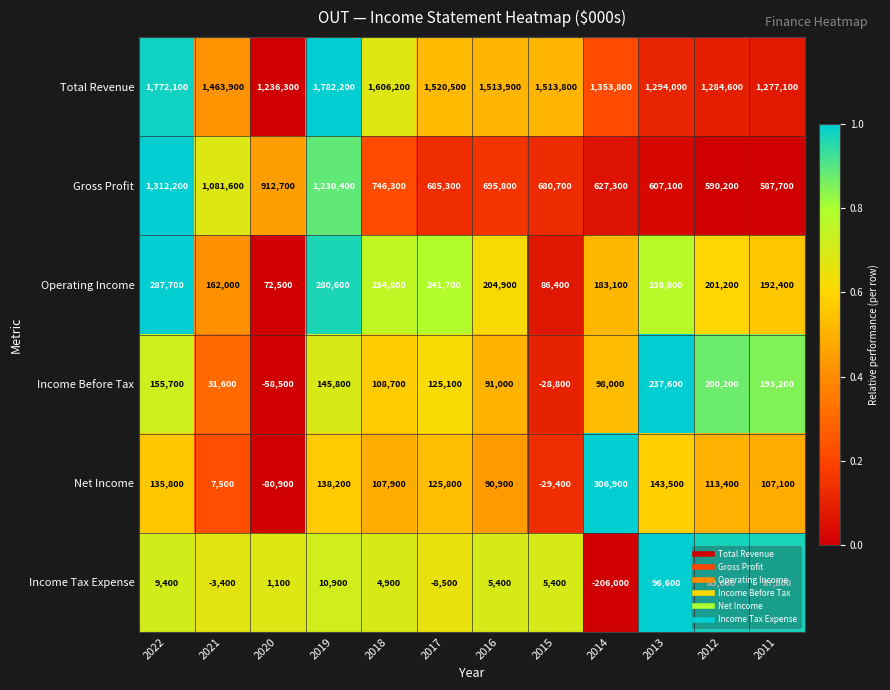

The value of Operating Income at 2016 is 356673. True or false?

False